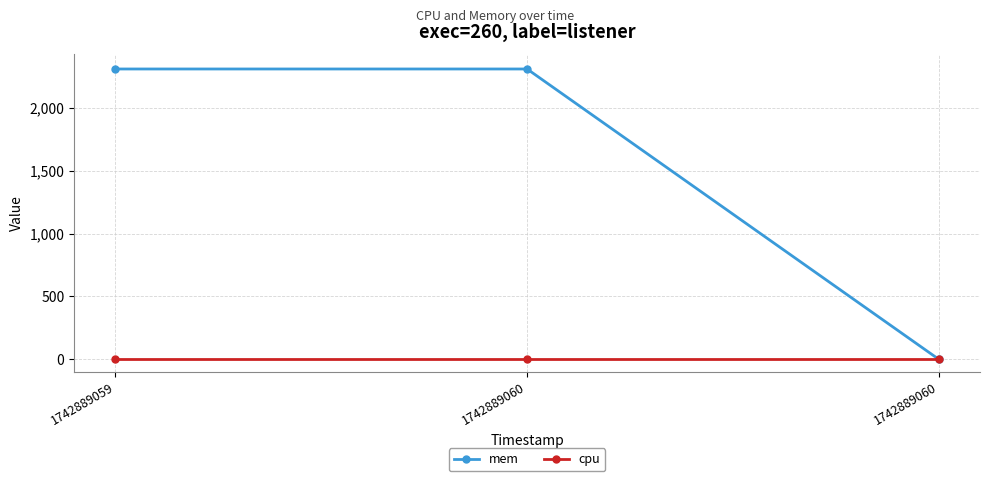

What is the difference between the highest and lowest values at 1742889060?

2308